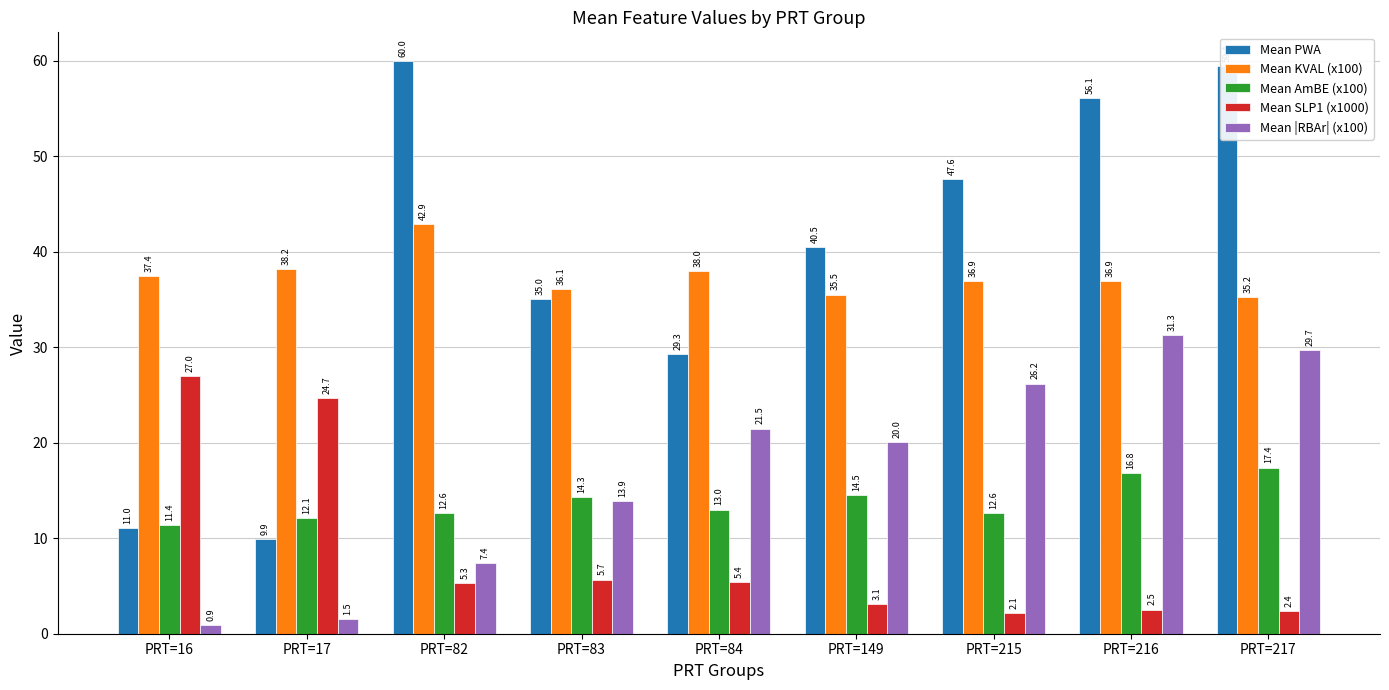

Is it true that Mean AmBE (x100) equals 4.7 at PRT=215?

False